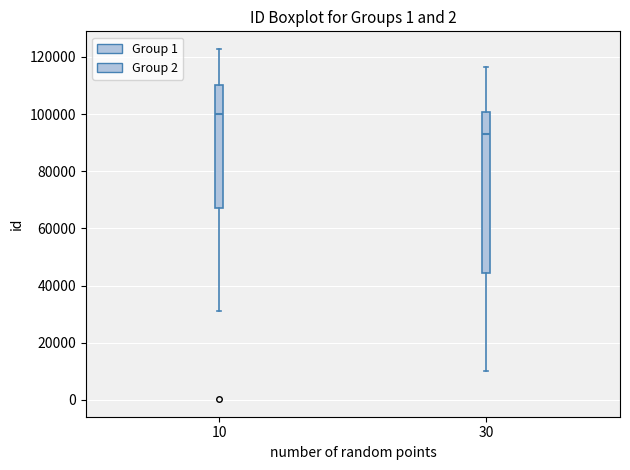

Reading left to right, transcribe this box plot: for each box, give where its median line is, the range the box spans, and where its two whiskers end, as read against the y-axis. The values are not printed on the chart, so give them approximately, as read against the axis.

10: median 100000, box 68000 to 110000, whiskers 32000 to 122000
30: median 94000, box 44000 to 100000, whiskers 10000 to 116000